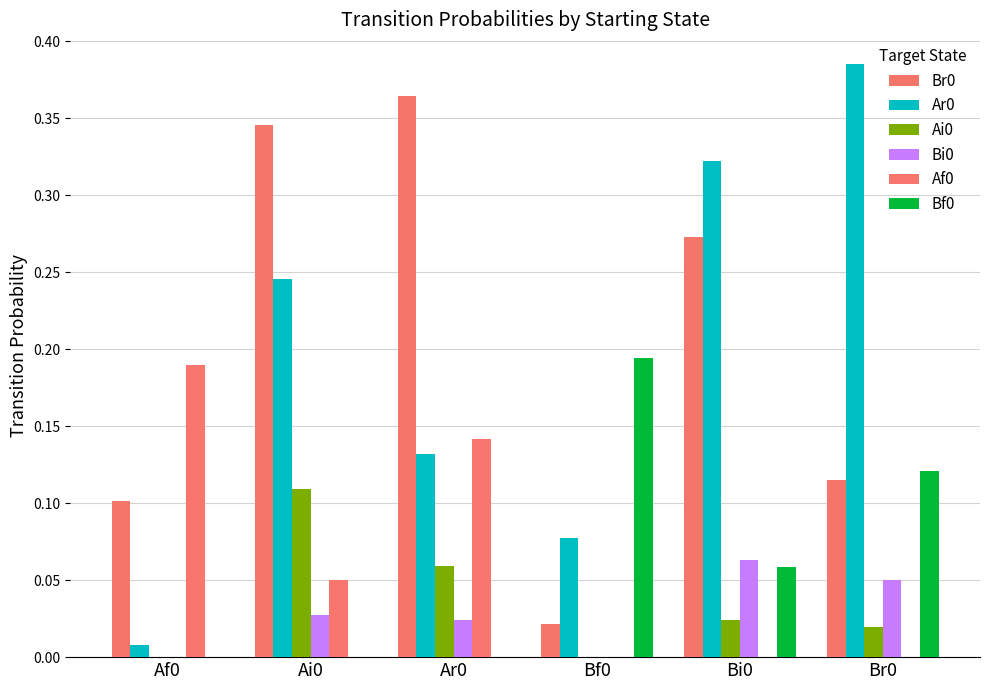

Which series changed the most between Ai0 and Ar0?

Ar0